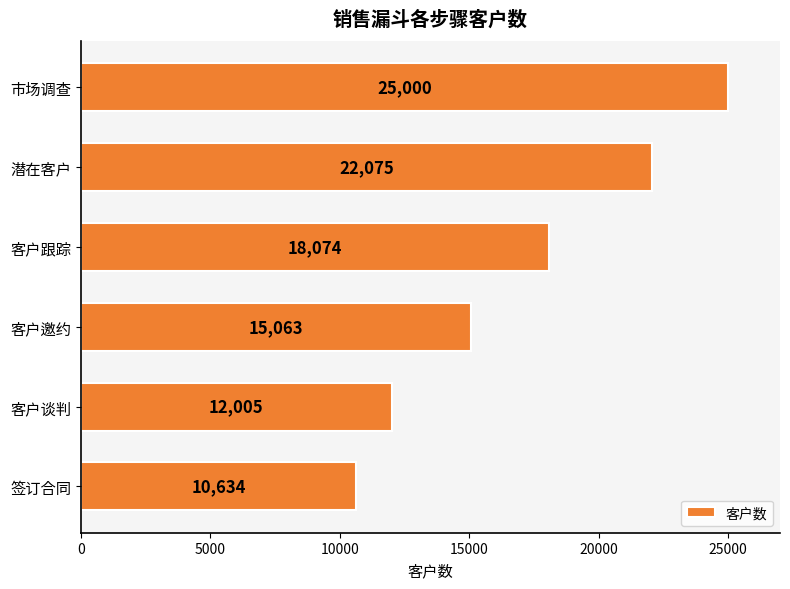

What position from the top is 签订合同?

6